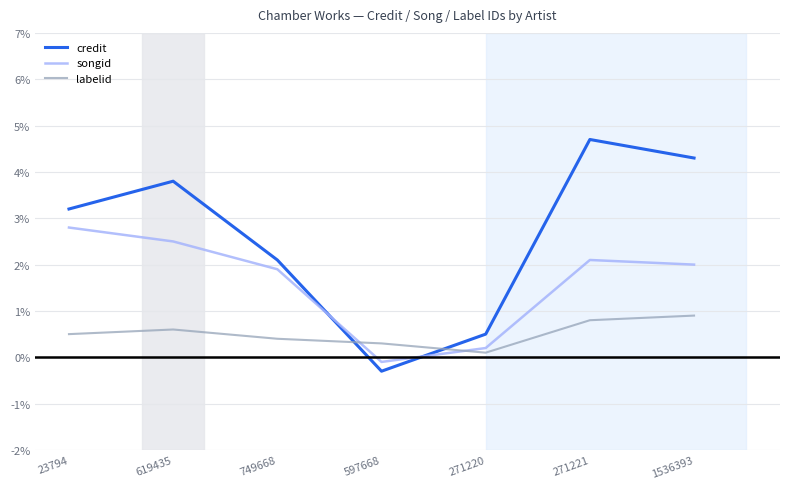

How many interior local valleys does the credit series have?

1